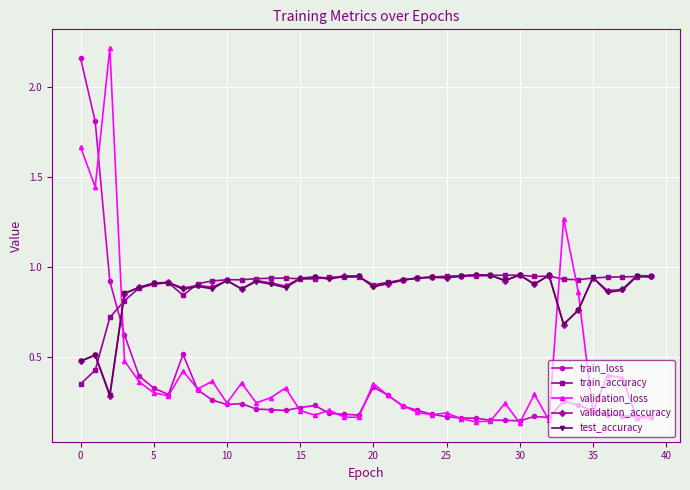

How many times do validation_loss and test_accuracy cross each other?

3